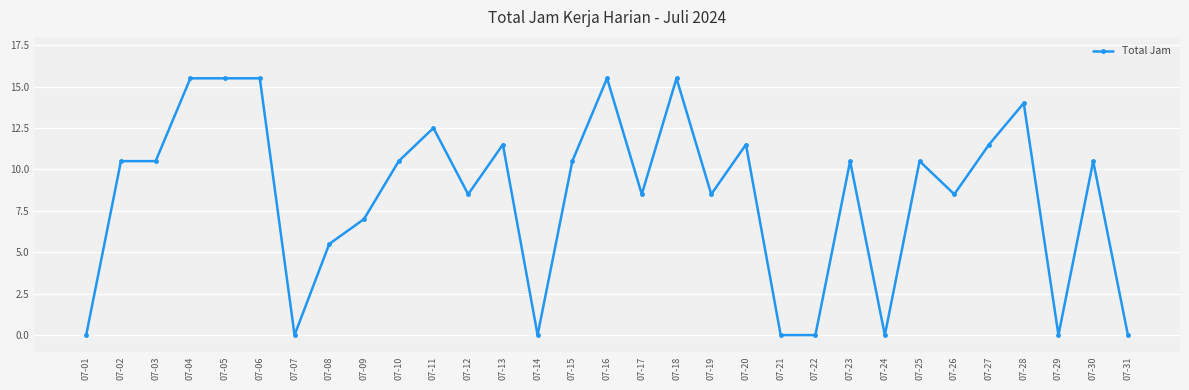

Where does the data first go above 10?

07-02